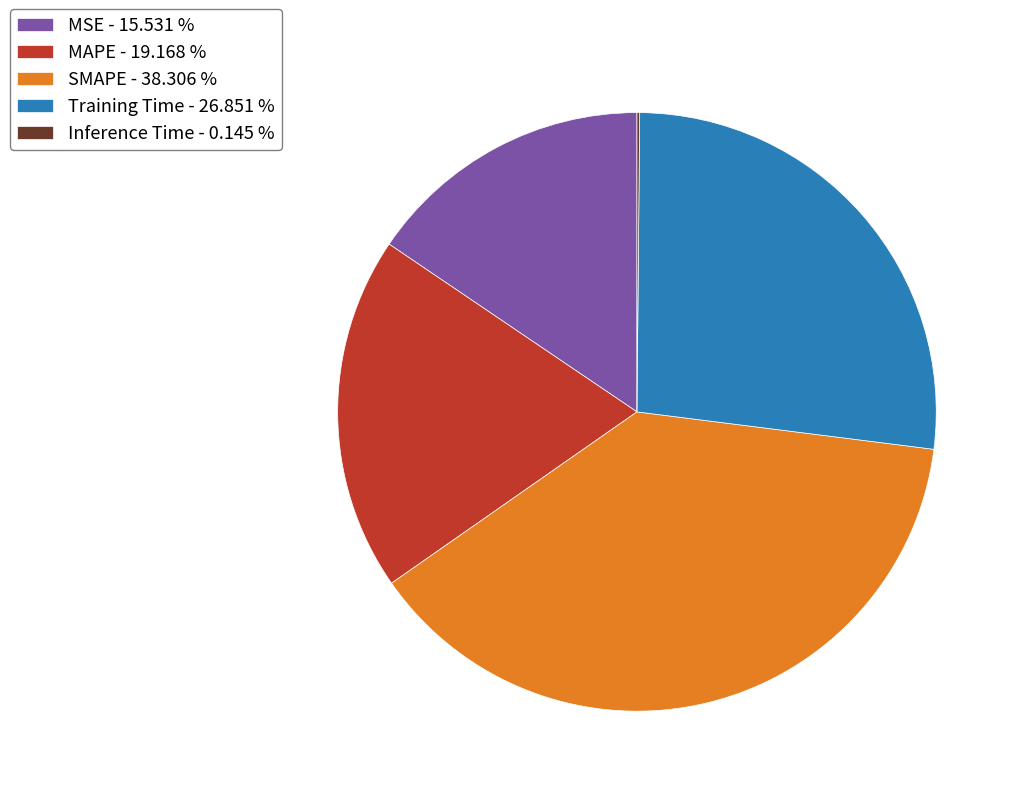

The SMAPE slice represents 24% of the pie. True or false?

False